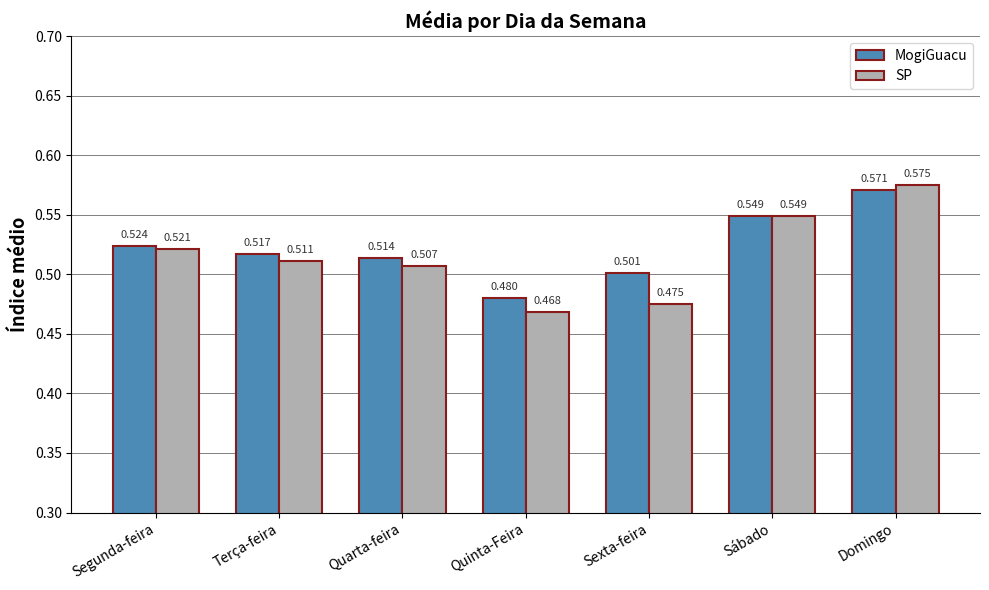

Which category has the lowest value in the MogiGuacu series?

Quinta-Feira